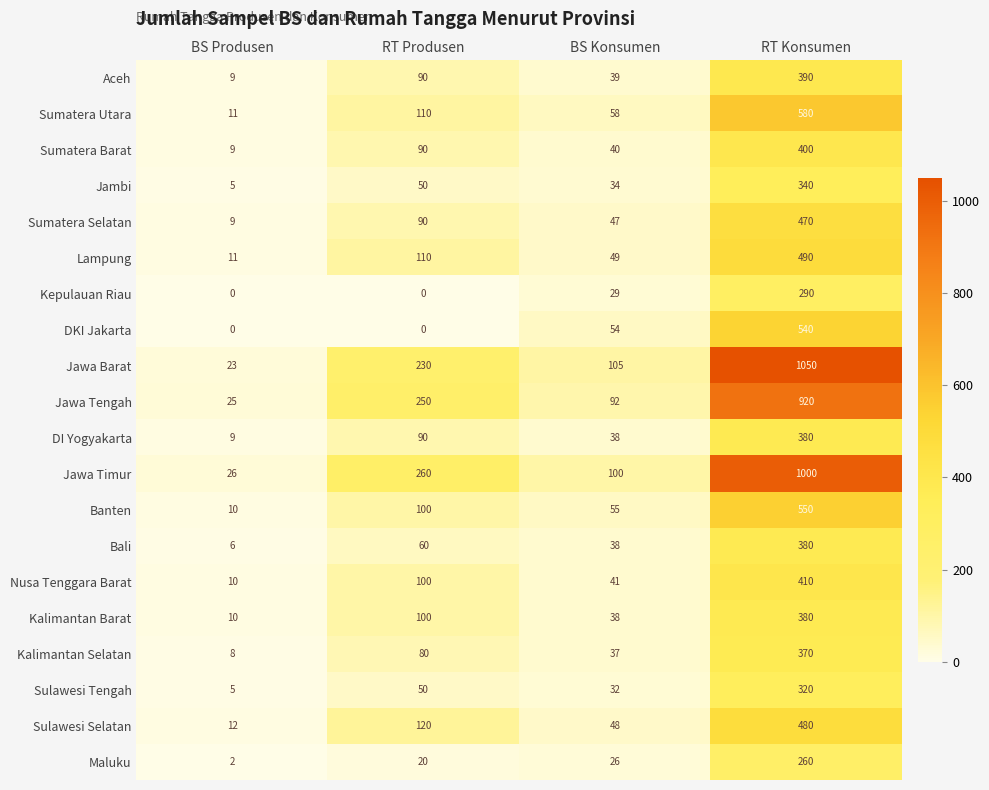

Which series has the largest total across all categories?

Jawa Barat